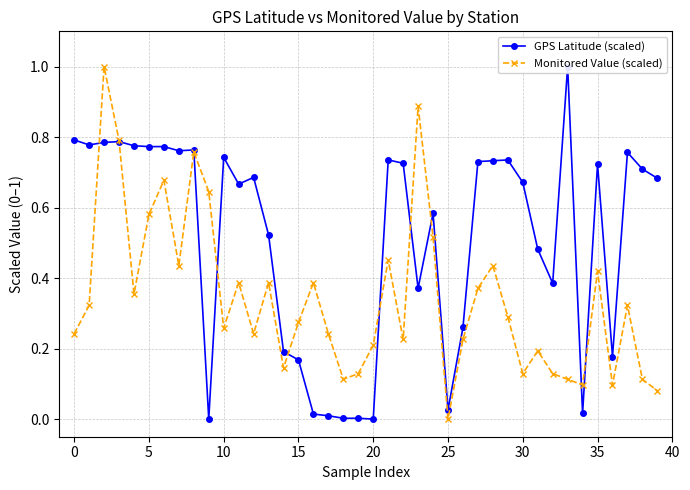

Which series has the largest total across all categories?

GPS Latitude (scaled)